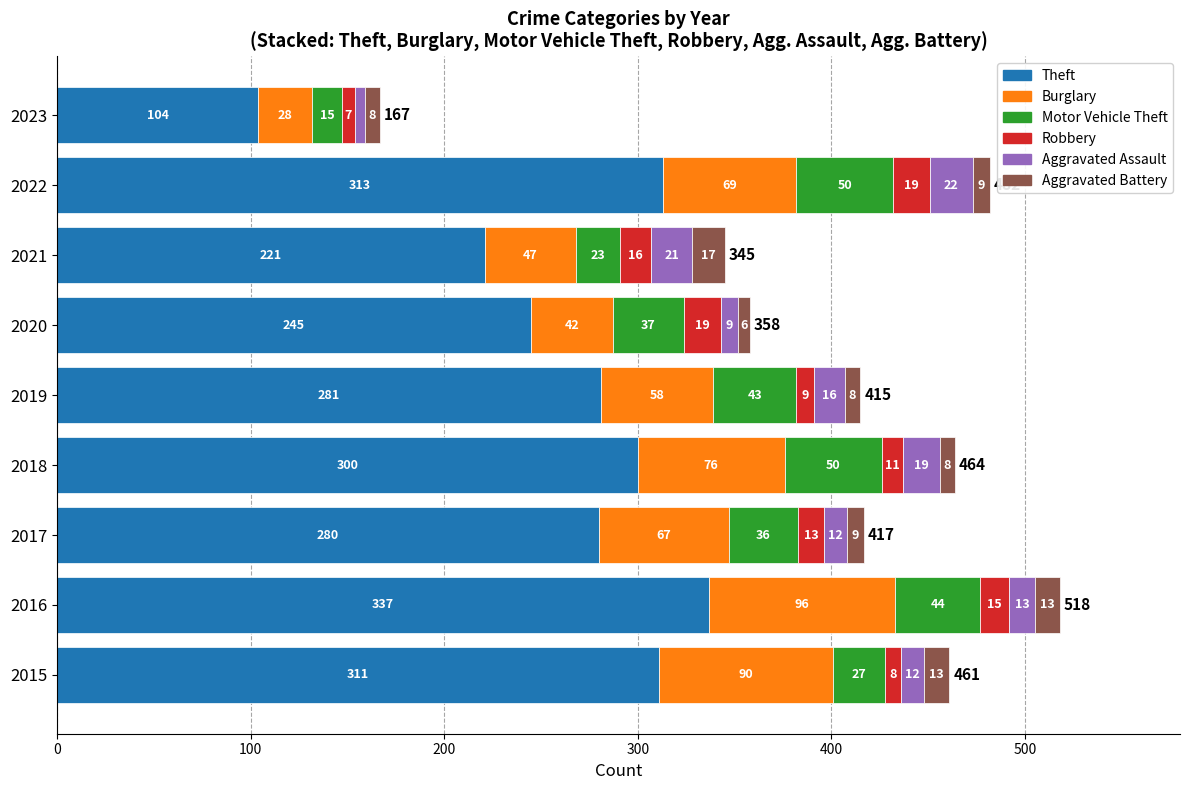

At which label does Theft reach its peak?

2016